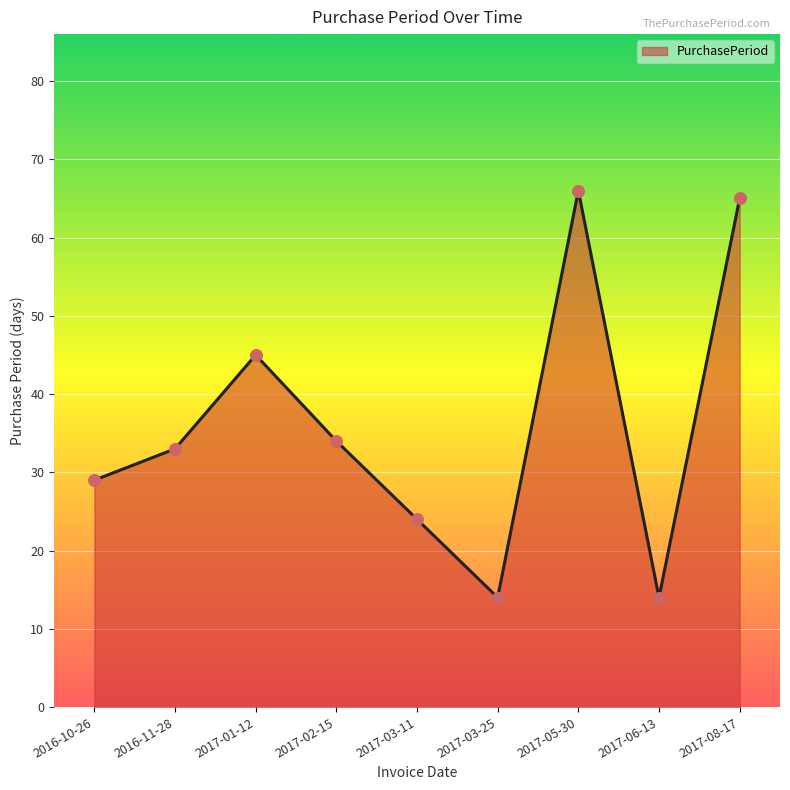

What is the change in value from 2016-11-28 to 2017-08-17?

+32